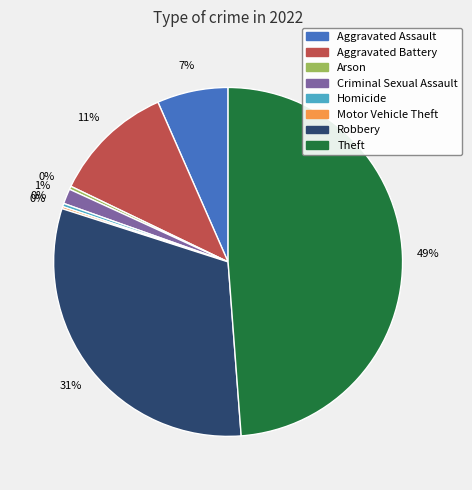

Which slice is the largest?

Theft